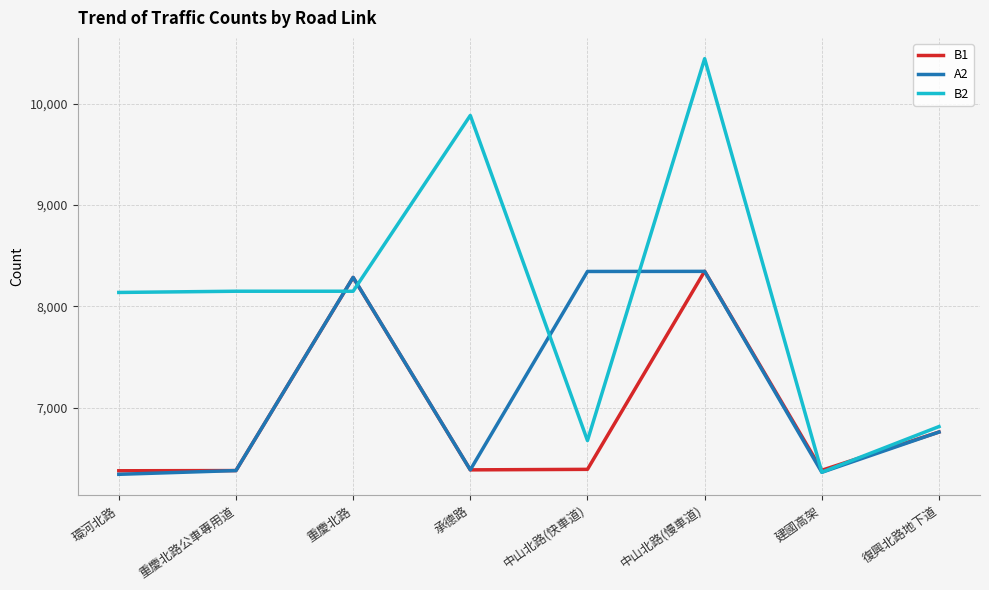

Which series changed the most between 重慶北路 and 復興北路地下道?

A2